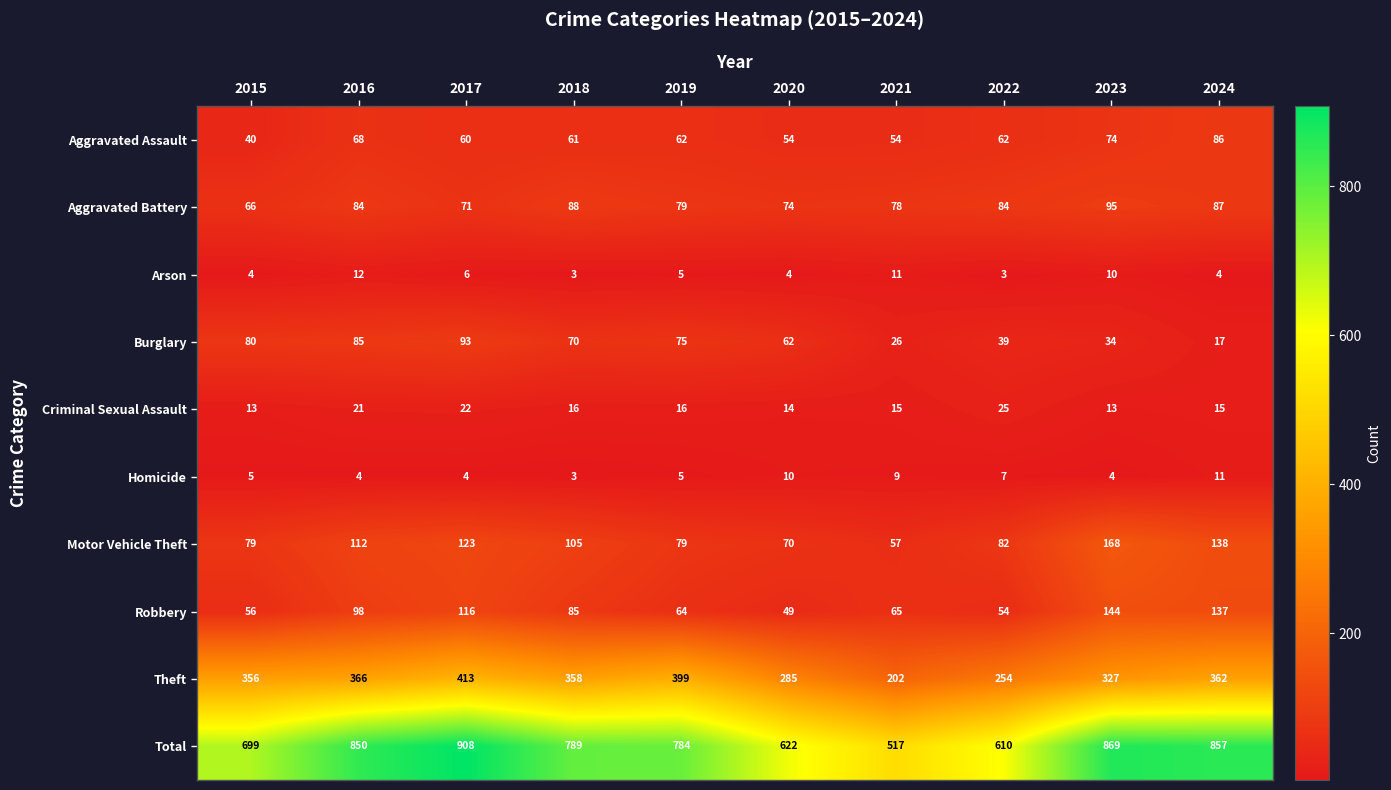

Which label corresponds to the largest value in the chart?

2017